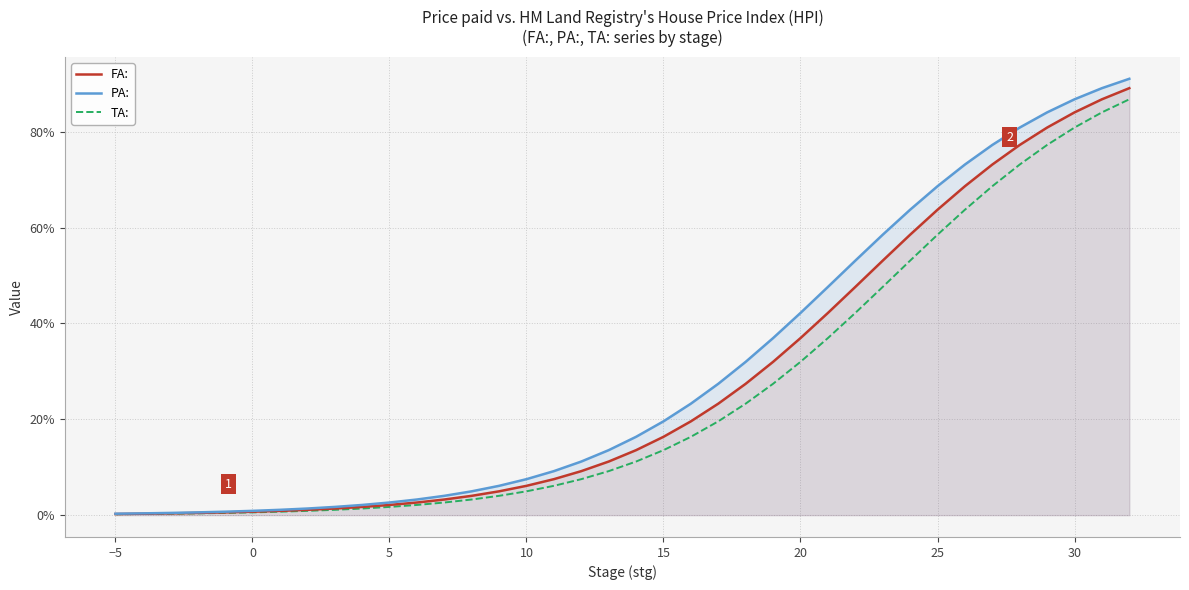

Which series has the widest spread of values?

PA: